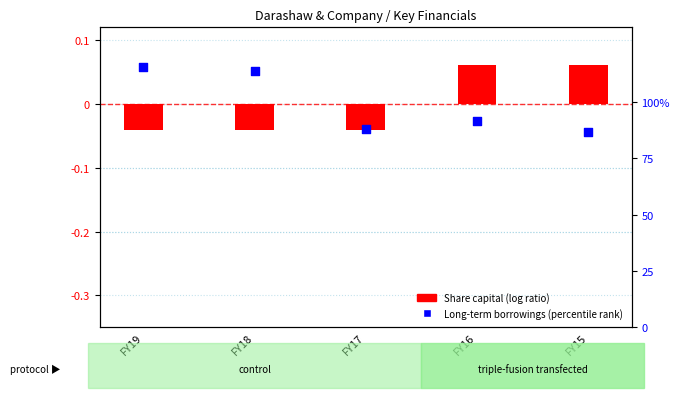

Which series contains the lowest Y value?

Long-term borrowings (log ratio)